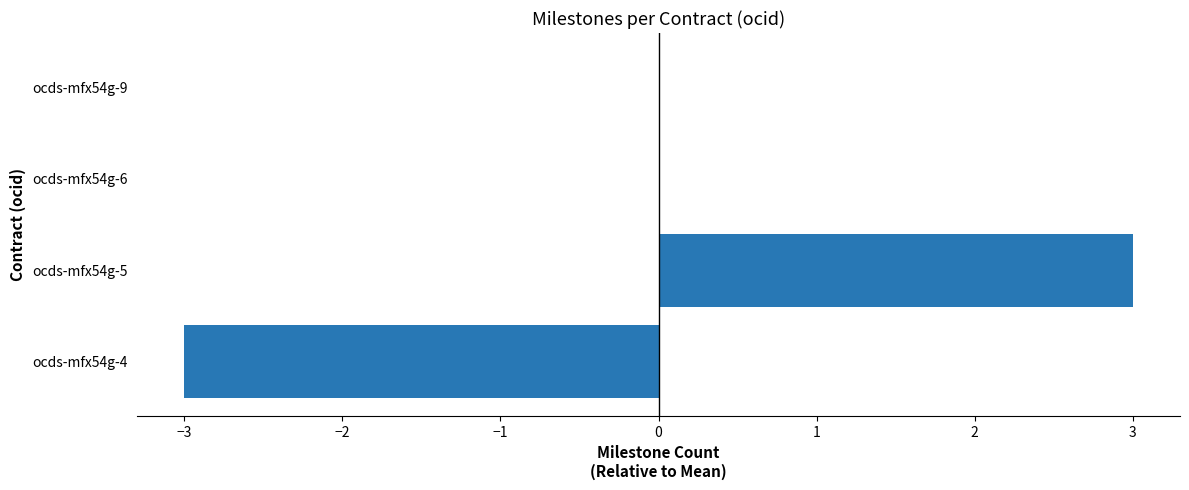

Reading top to bottom, what are all the values shown in this chart?

ocds-mfx54g-9=0	ocds-mfx54g-6=0	ocds-mfx54g-5=3	ocds-mfx54g-4=-3